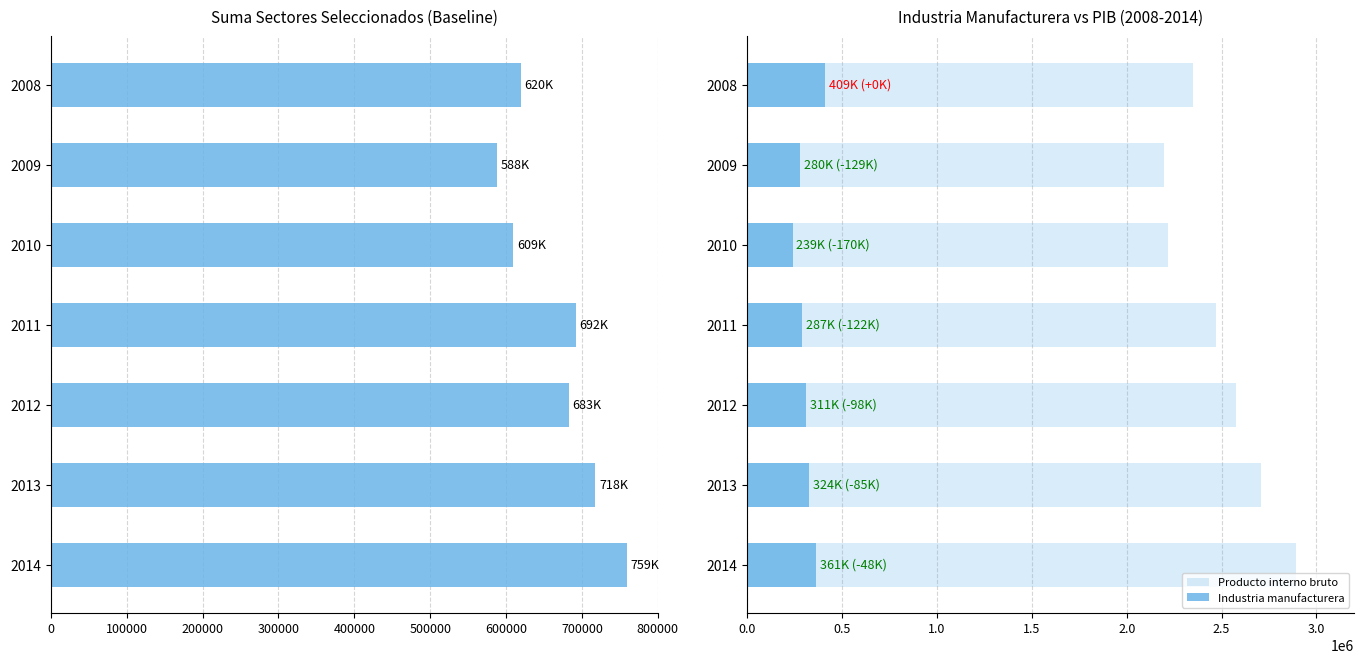

Reading left to right, extract all data points from this chart.

Agropecuario+Construccion+Pesca+Electricidad: 619575	588011	609270	691985	682563	717567	758765
Producto interno bruto: 2349736	2196026	2216597	2472060	2575546	2707777	2892229
Industria manufacturera: 408959	279991	238869	286899	310877	323845	360687